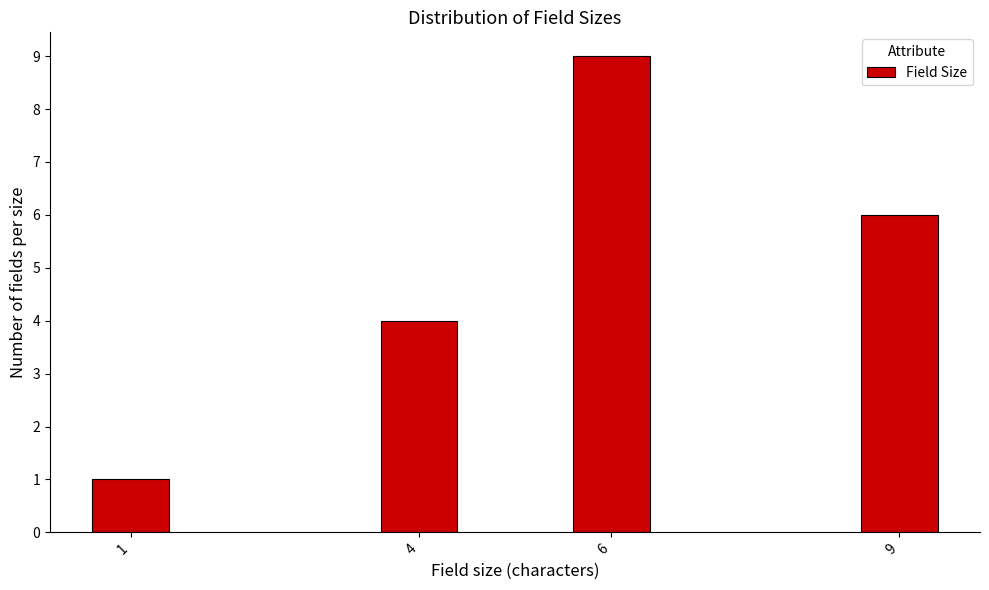

Reading right to left, list all the values displayed in this chart.

6	9	4	1